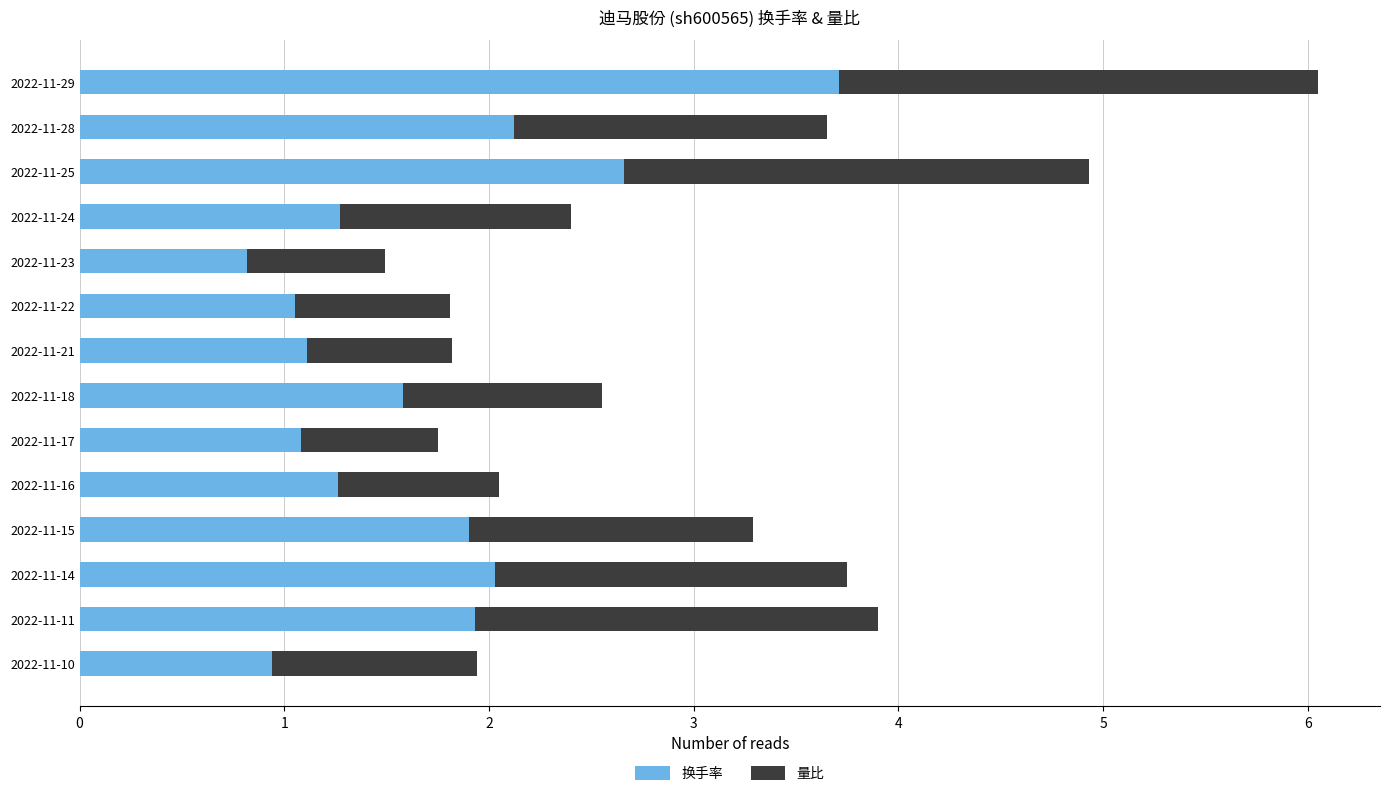

True or false: 换手率 has a value of 3.7 at 2022-11-29.

True